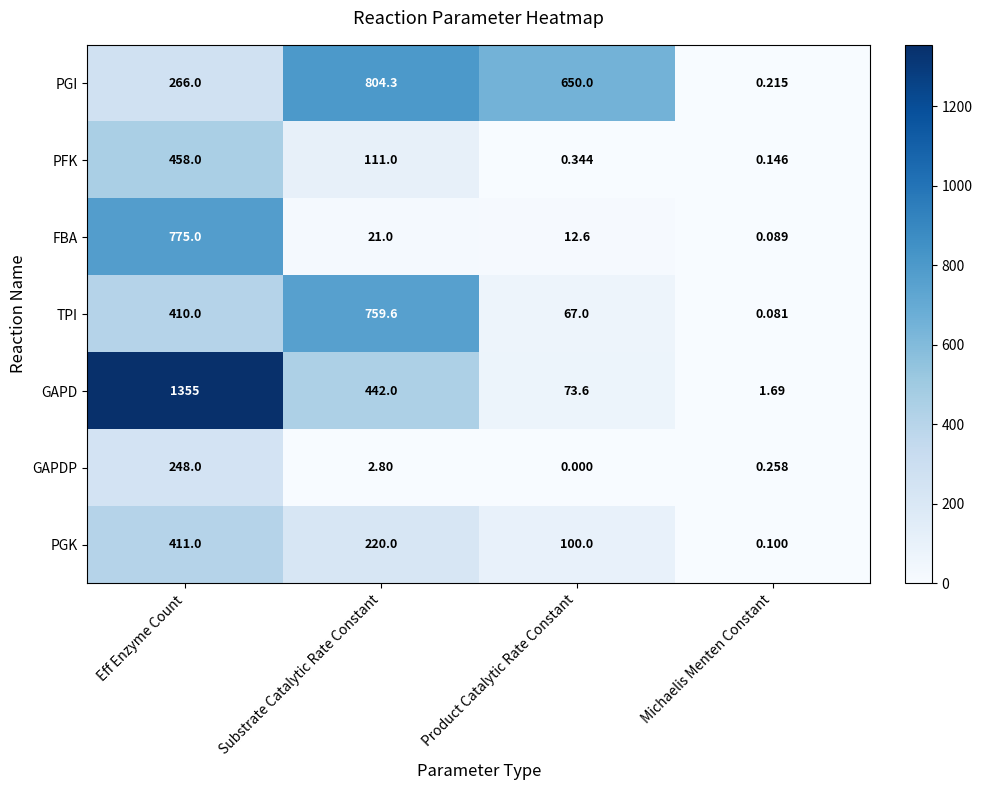

Which category has the highest value in the GAPD series?

Eff Enzyme Count